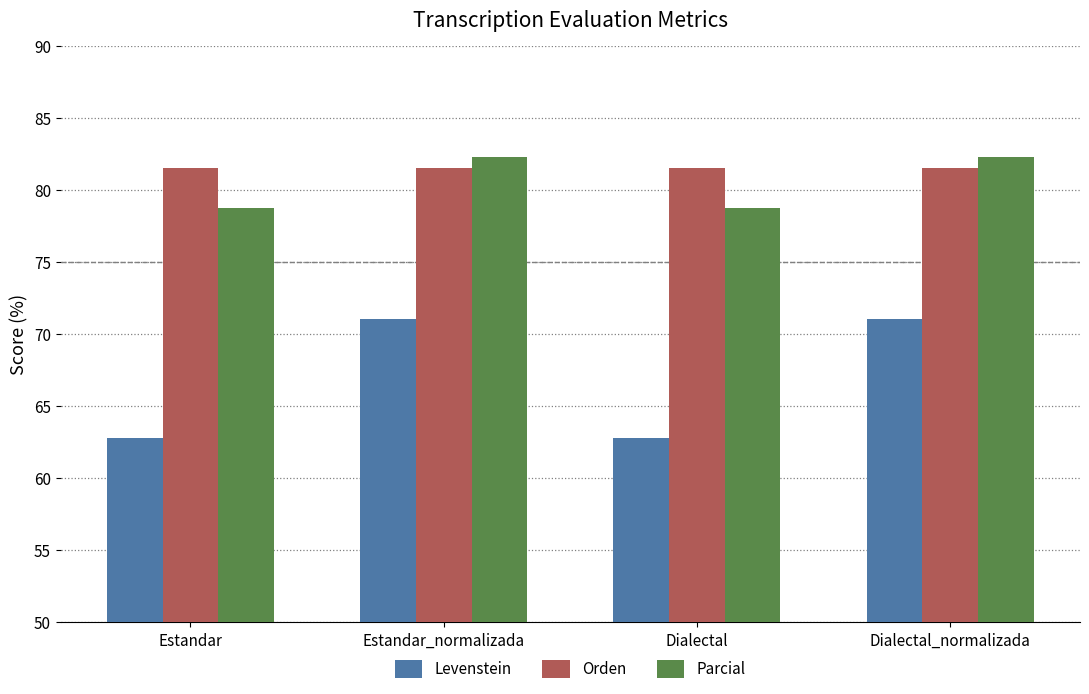

How many data points in Parcial are above 82?

2